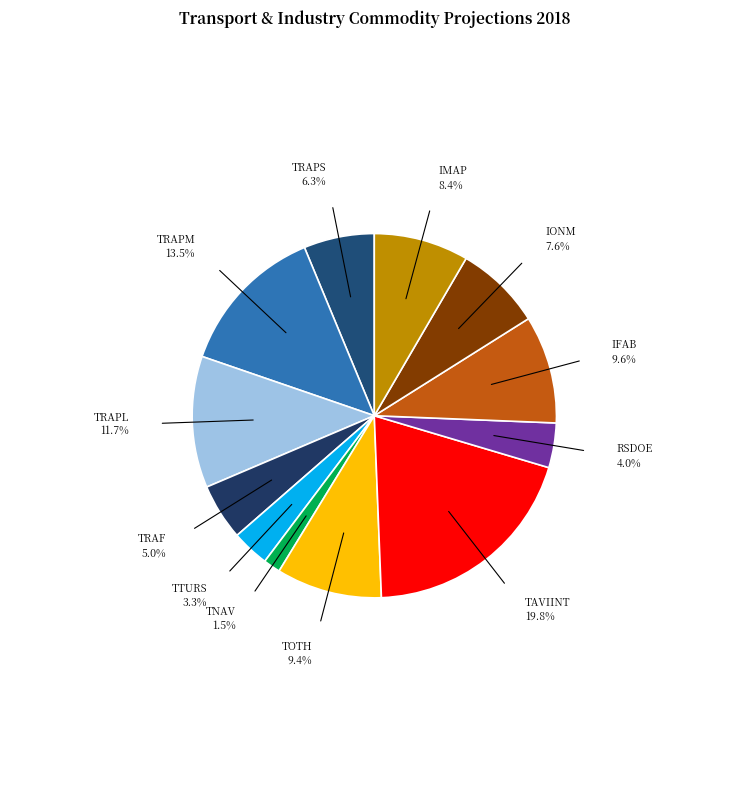

True or false: RSDOE accounts for 19% of the total.

False